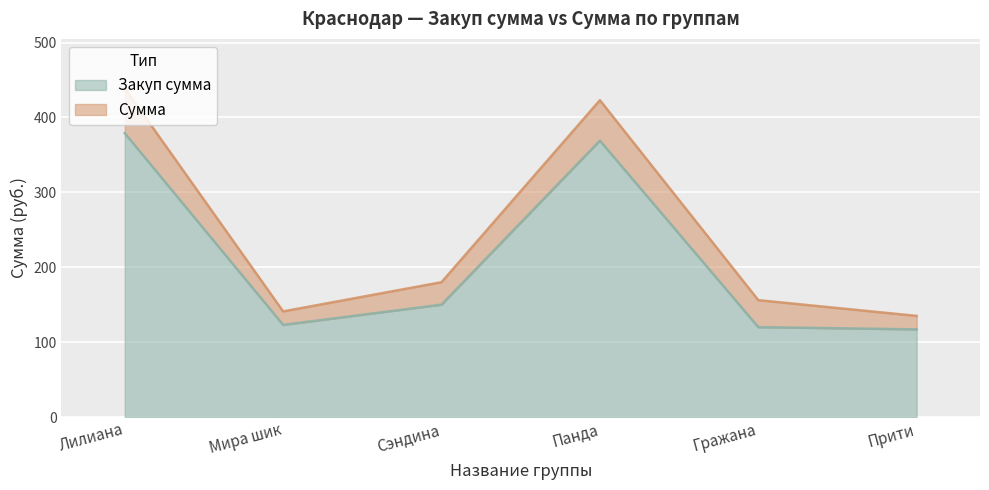

What are all the series names shown in the legend?

Закуп сумма, Сумма